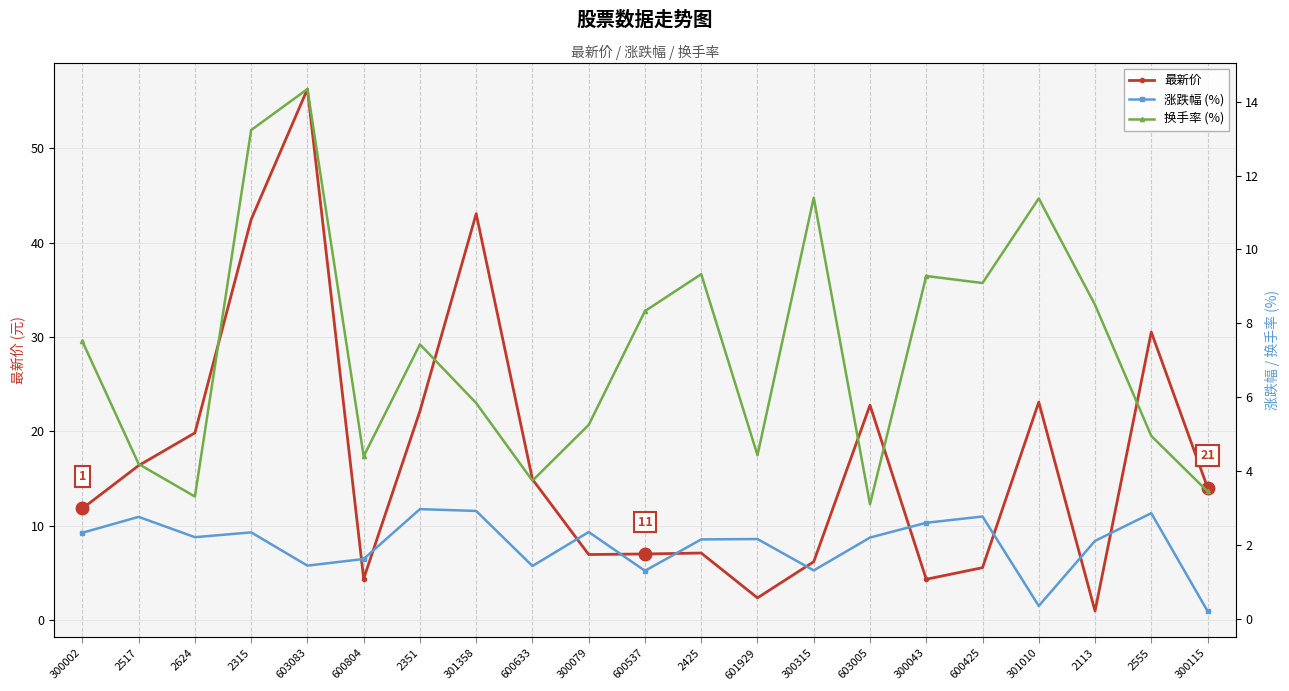

What position from the right is 2555?

2